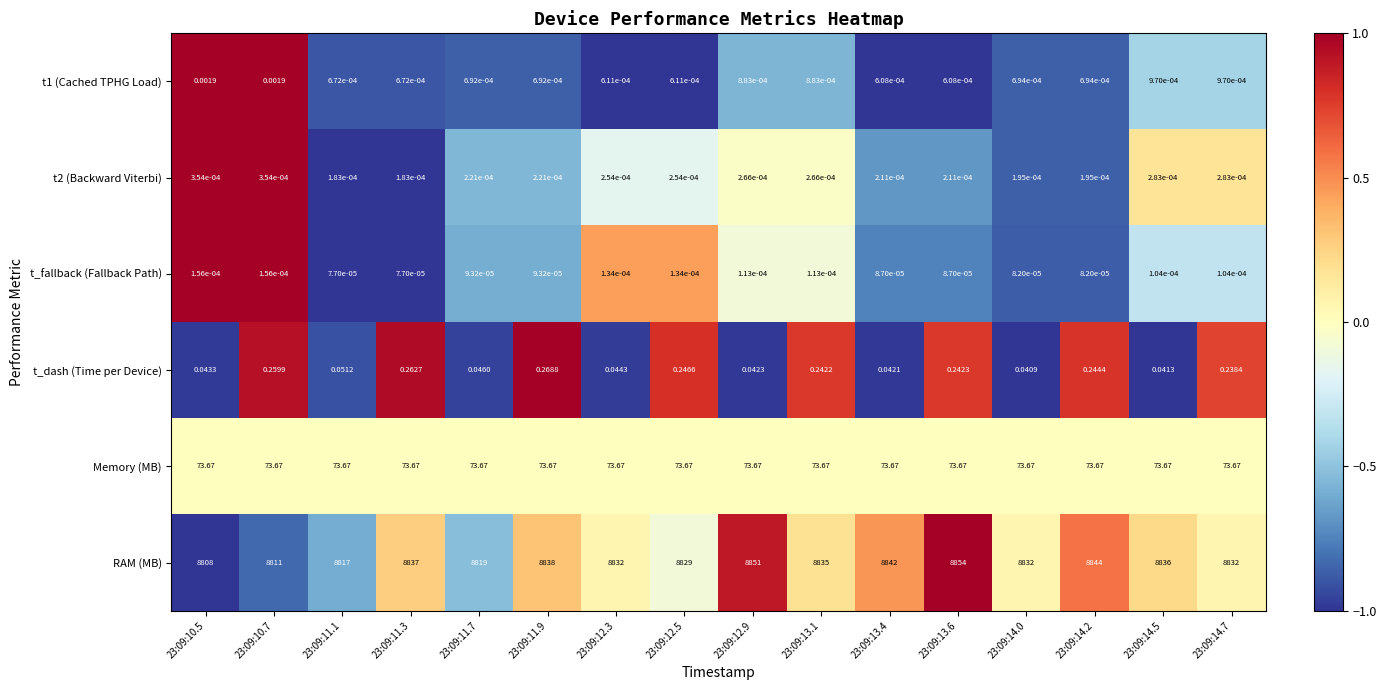

Rank the series at 23:09:12.3 from lowest to highest value.

t_fallback (Fallback Path), t2 (Backward Viterbi), t1 (Cached TPHG Load), t_dash (Time per Device), Memory (MB), RAM (MB)